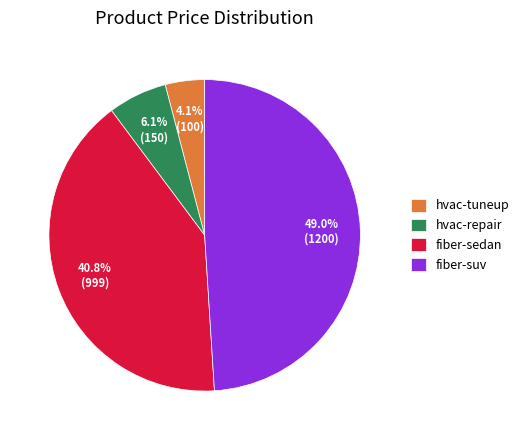

What percentage is the hvac-repair slice, to the nearest percent?

6%